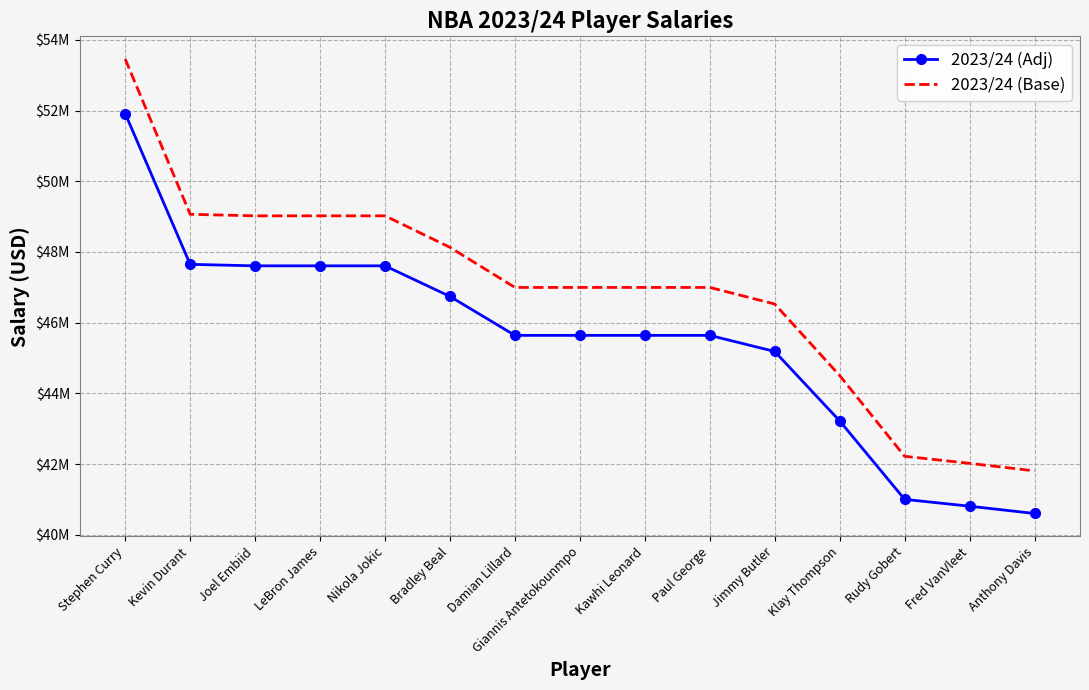

What are all the series names shown in the legend?

2023/24 (Adj), 2023/24 (Base)